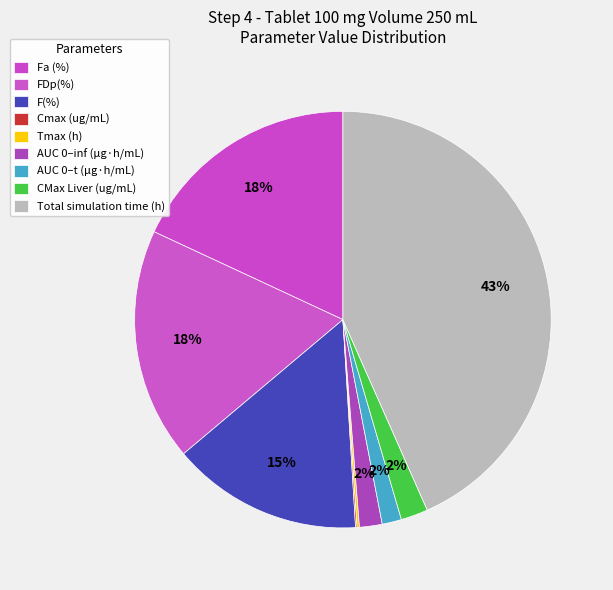

To the nearest percent, what is the difference between the F(%) and Tmax (h) slice percentages?

15%